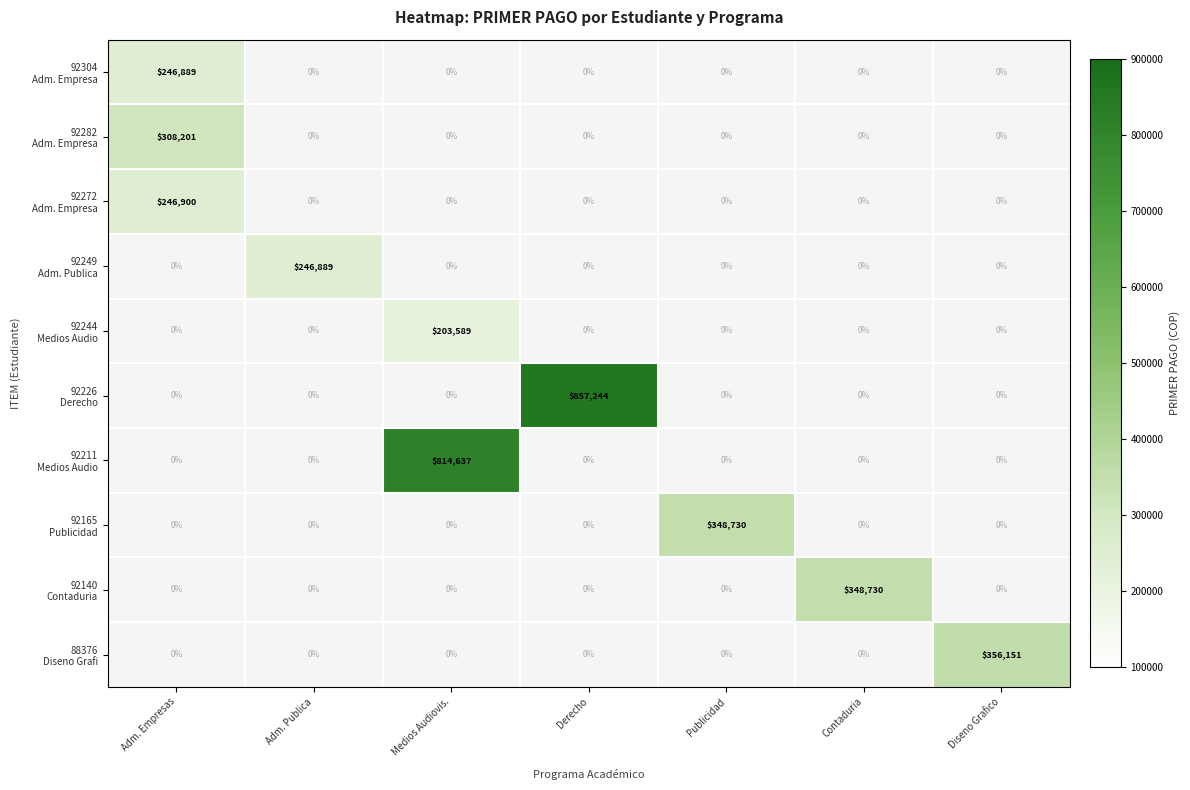

At which category does the chart reach its peak across all series?

Derecho